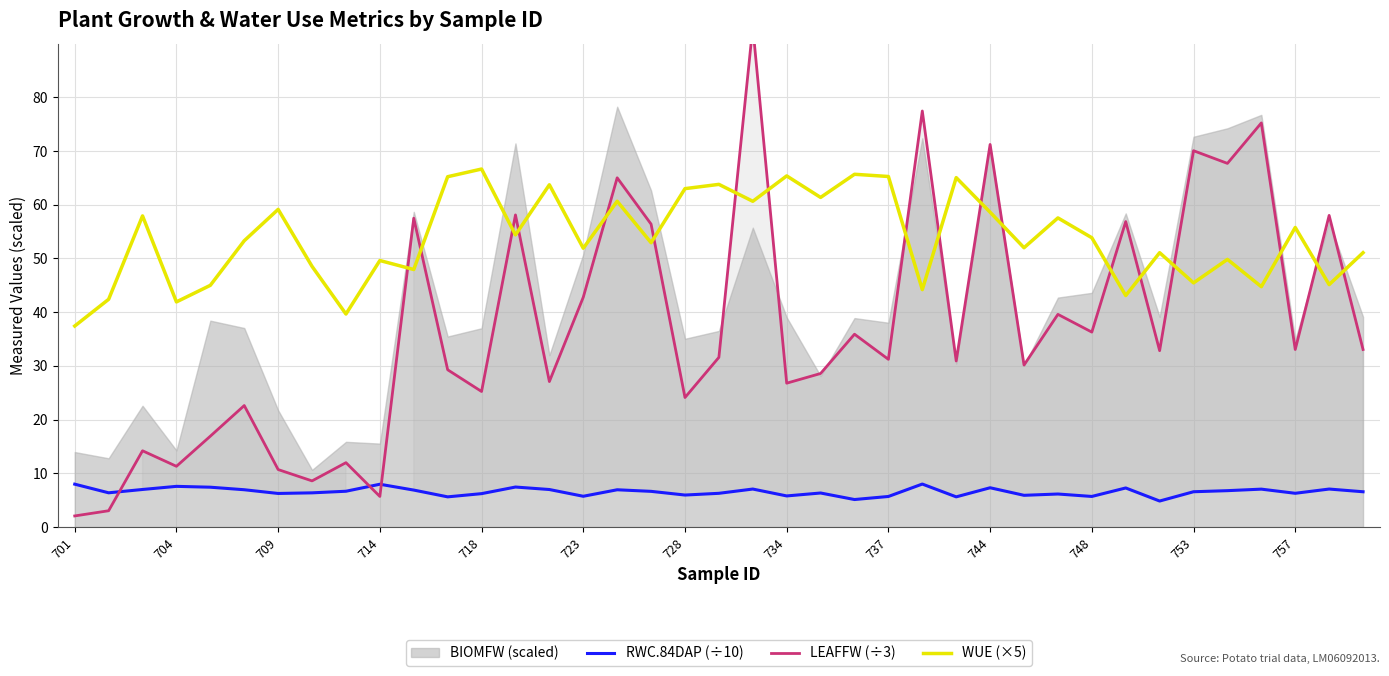

Which series ends up on top after the final intersection of LEAFFW (÷3) and WUE (×5)?

WUE (×5)